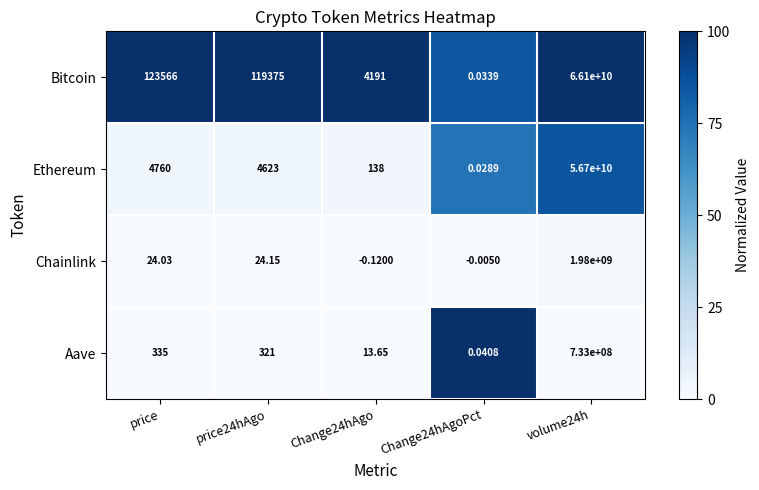

How many series are shown in this chart?

4